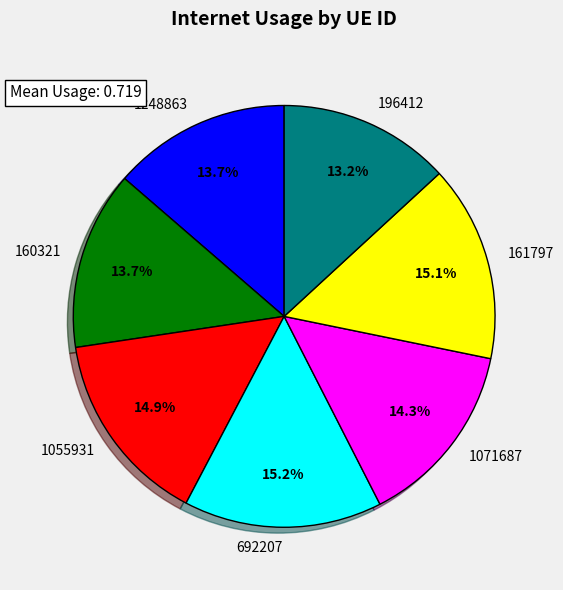

What percentage is the 161797 slice, to the nearest percent?

15%